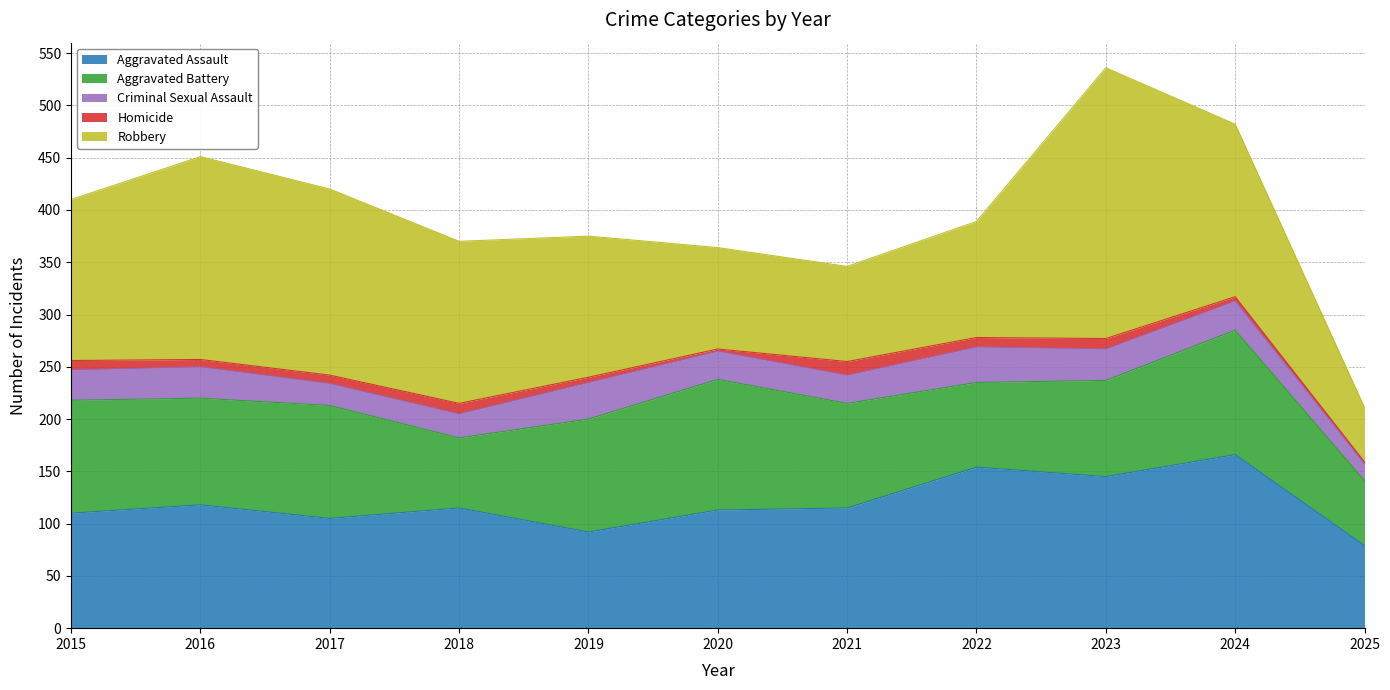

What is the maximum value shown in the chart?

259